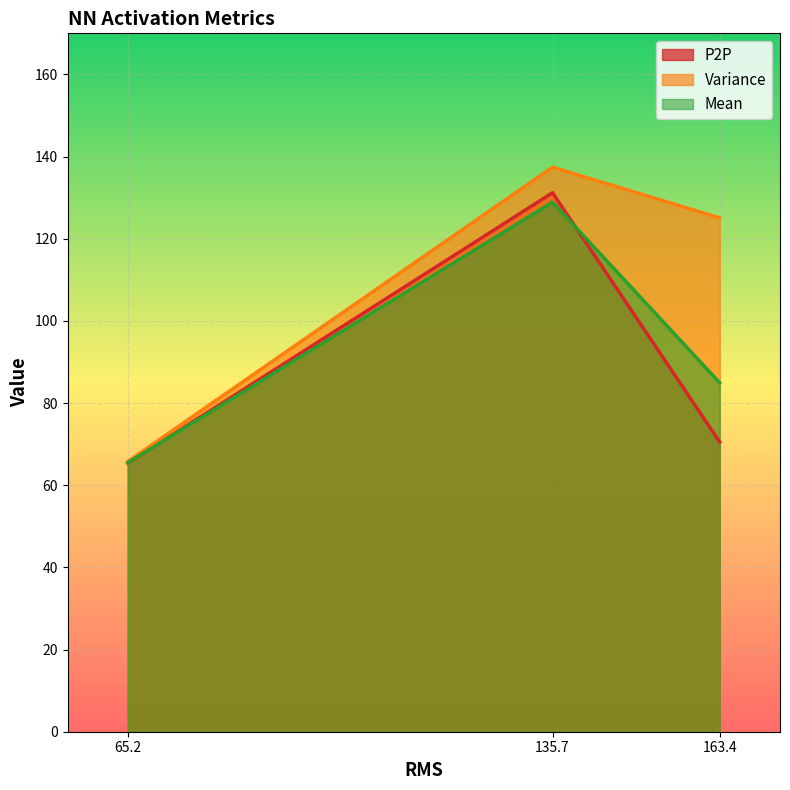

Reading right to left, what are all the values shown in this chart?

P2P: NN logistic=65.4	NN relu=131.2	NN tanh=70.5
Variance: NN logistic=65.8	NN relu=137.4	NN tanh=125.1
Mean: NN logistic=65.5	NN relu=128.9	NN tanh=84.9